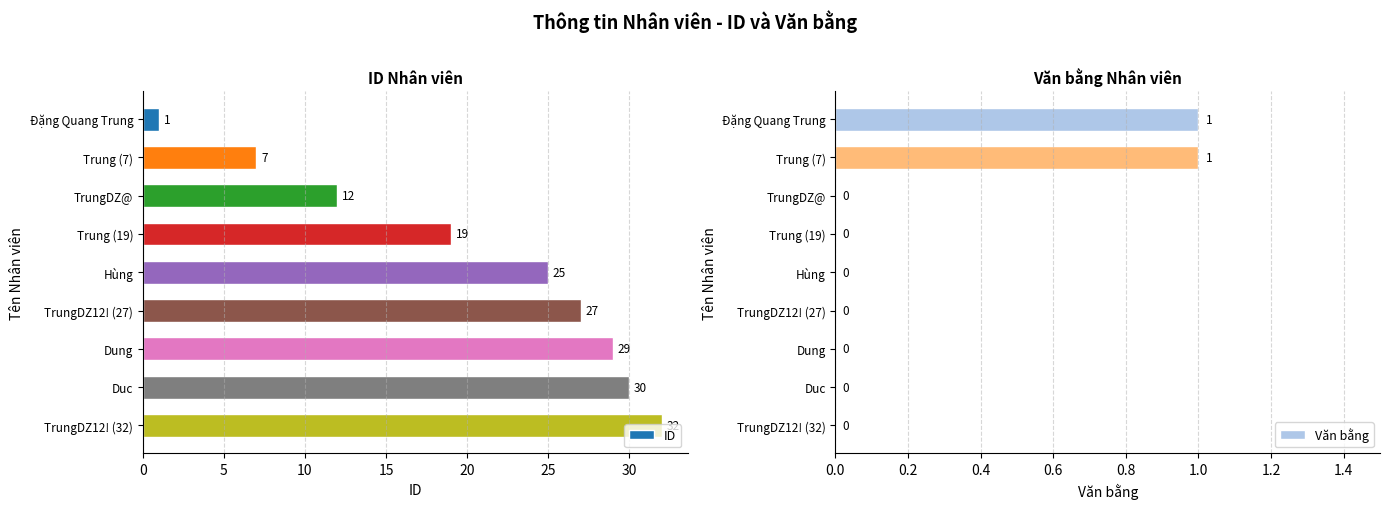

At how many categories does at least one series exceed 26?

4